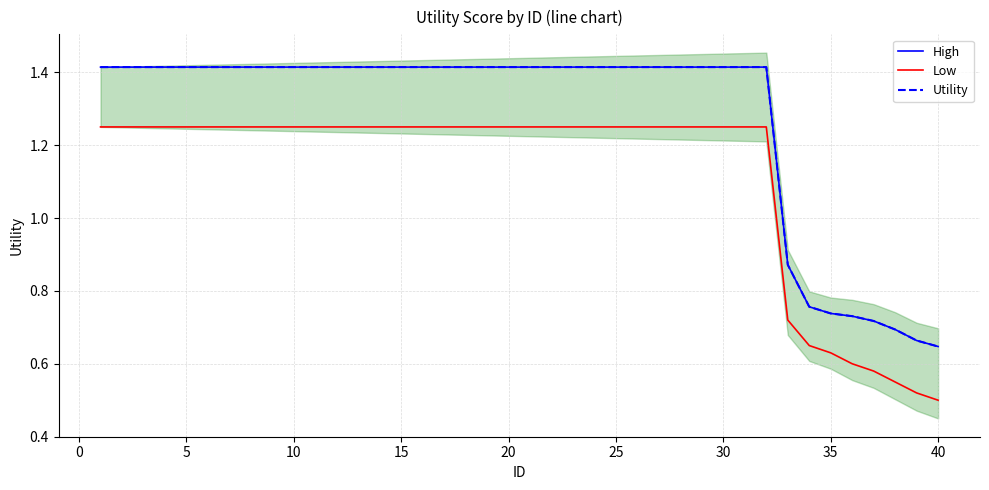

How many distinct data groups are displayed?

3